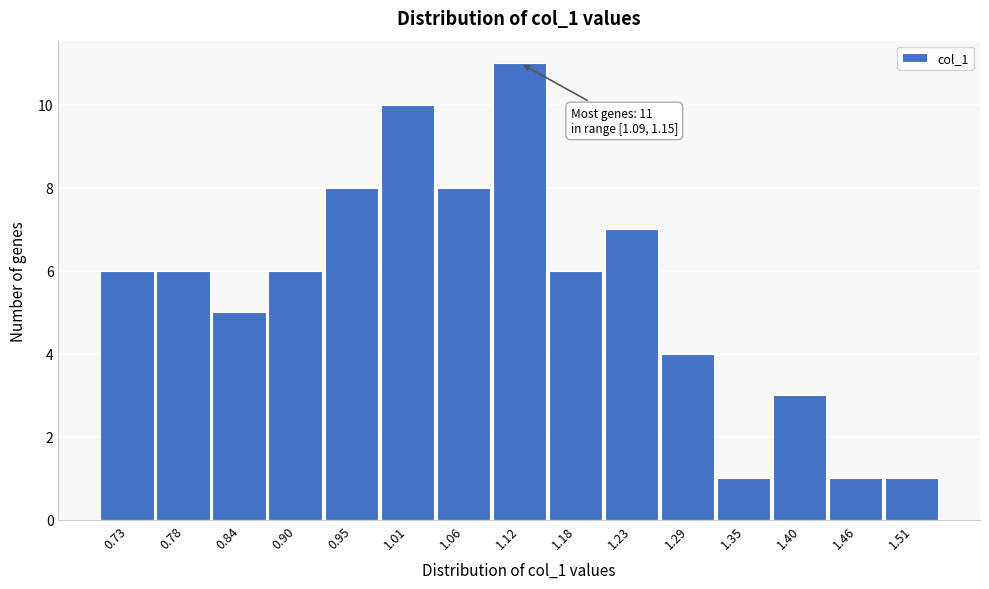

Which range on the x-axis has the tallest bar?

1.09 to 1.15